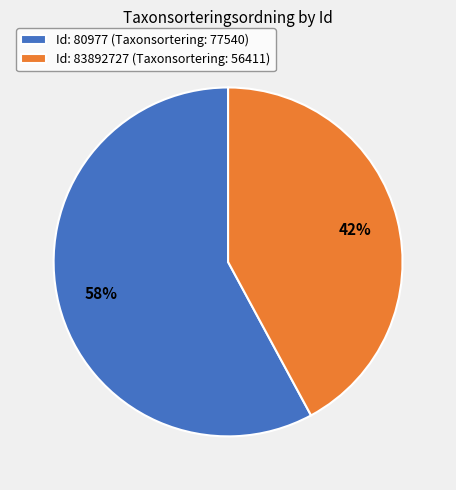

Approximately how many times larger is the value at Id: 80977 (Taxonsortering: 77540) compared to Id: 83892727 (Taxonsortering: 56411)?

1.4